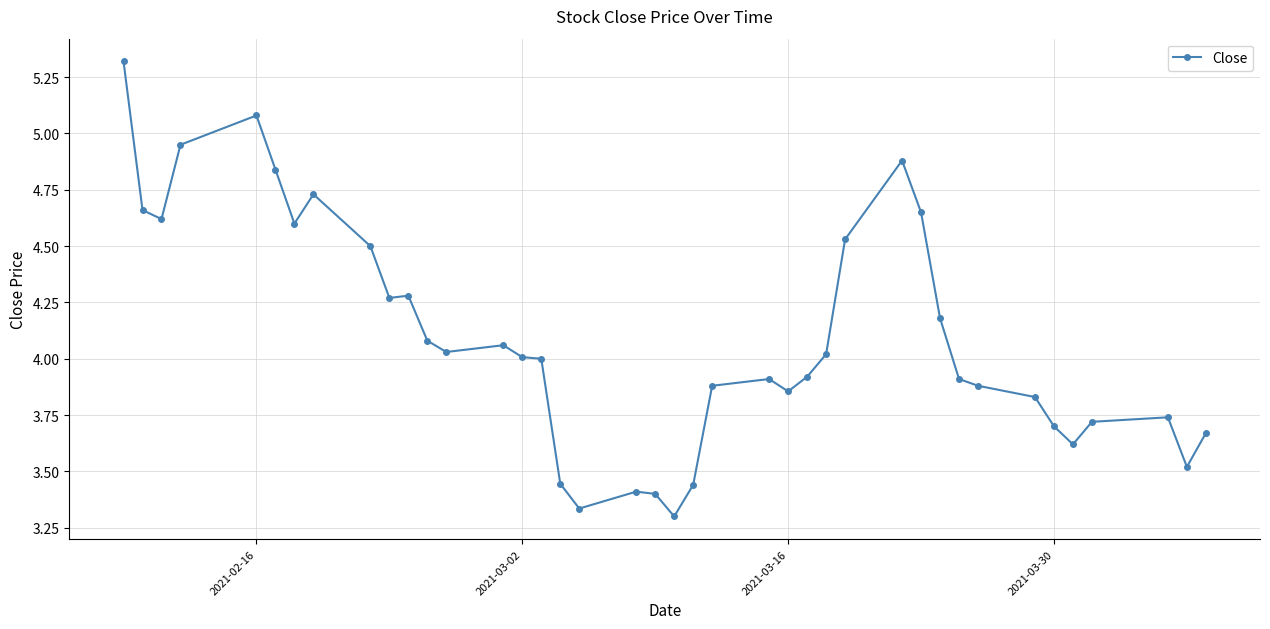

How many lines are shown in the chart?

1